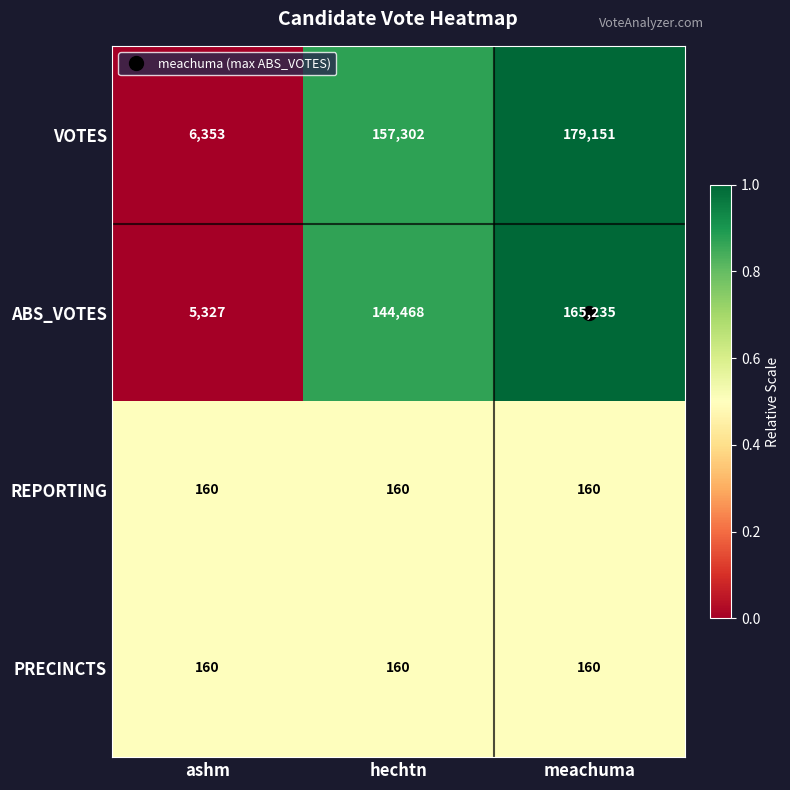

How many series are shown in this chart?

4